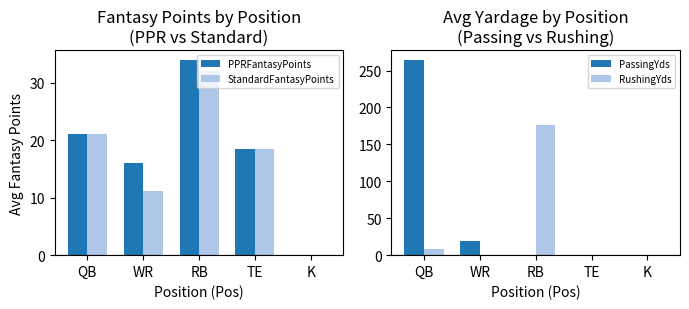

How many groups of bars are there?

5